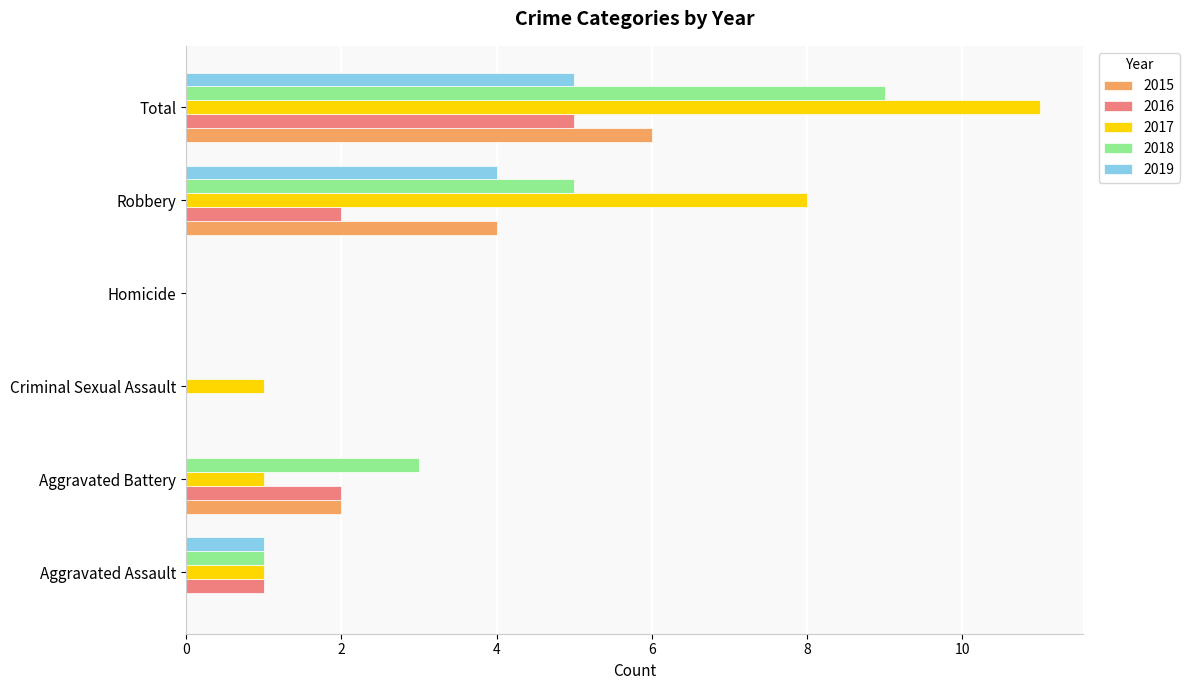

What is the maximum value shown in the chart?

11